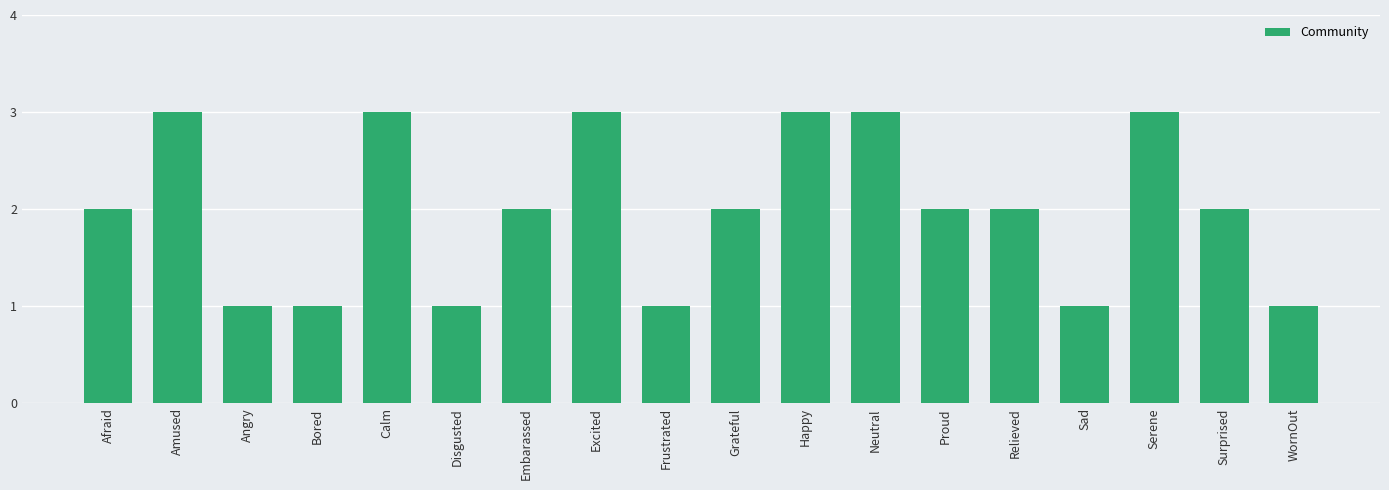

What is the sum of all values?

36